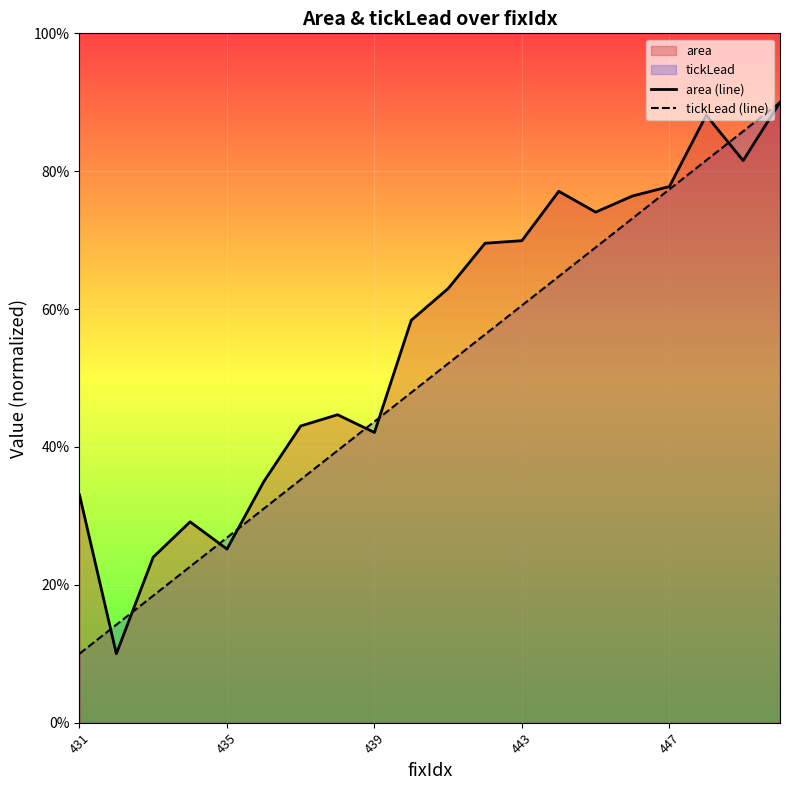

Does the chart display data point markers on the line(s)?

No